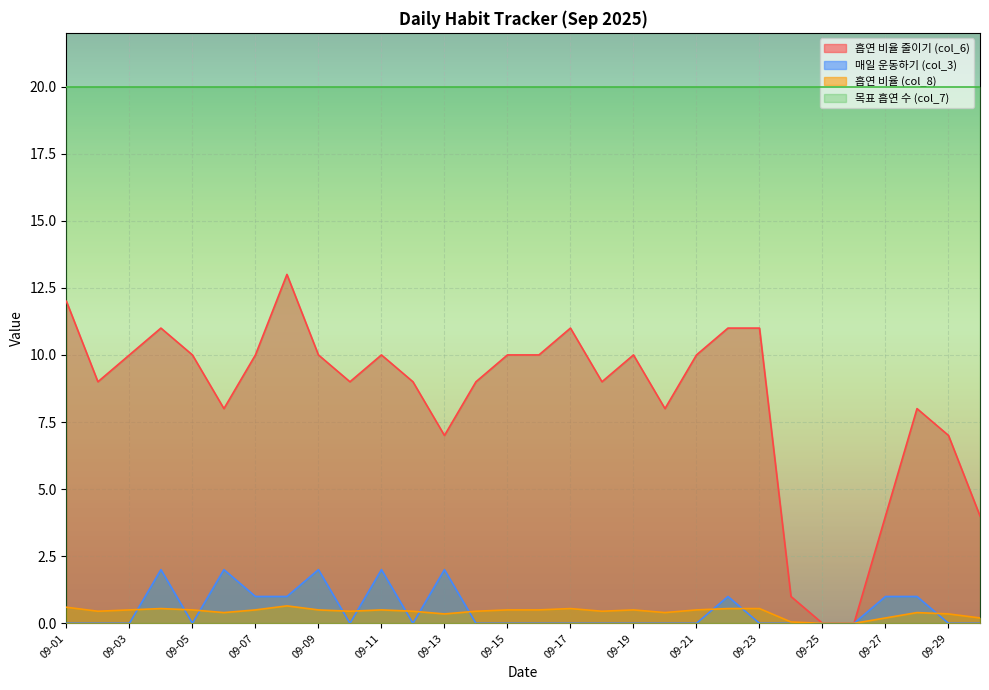

The 매일 운동하기 (col_3) series shows 0.9 at 09-21. True or false?

False